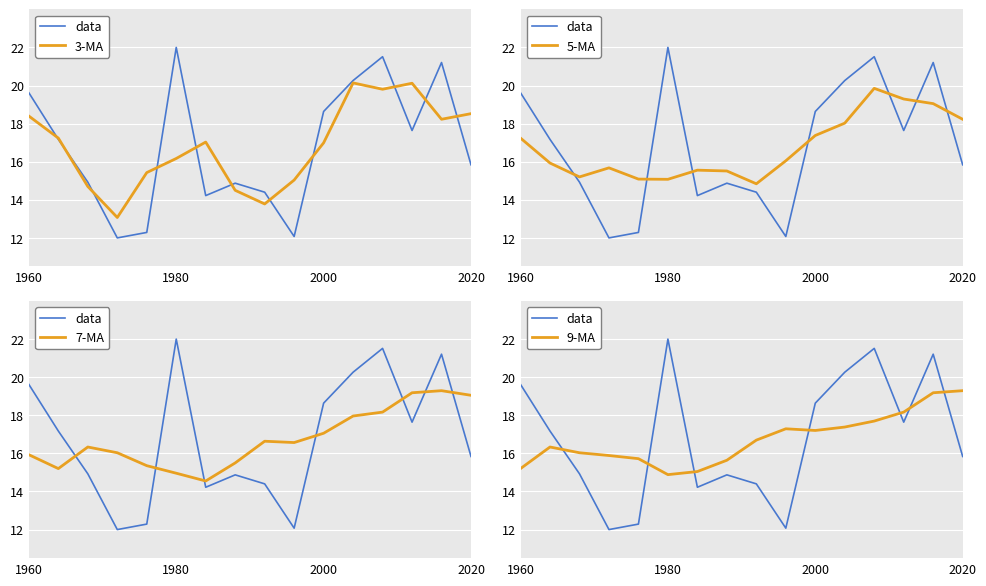

What is the highest value of the 7-MA series?

19.3